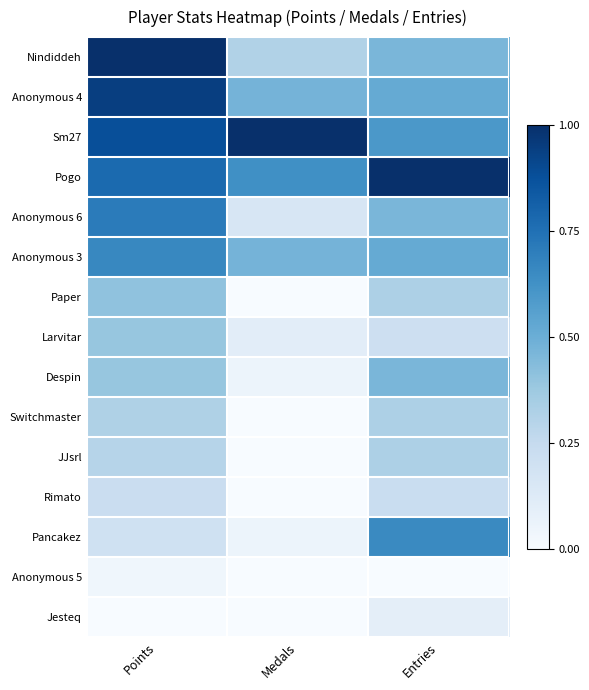

At Entries, list the series in order from largest to smallest.

Pogo, Pancakez, Sm27, Anonymous 4, Anonymous 3, Nindiddeh, Anonymous 6, Despin, Paper, Switchmaster, JJsrl, Rimato, Larvitar, Jesteq, Anonymous 5